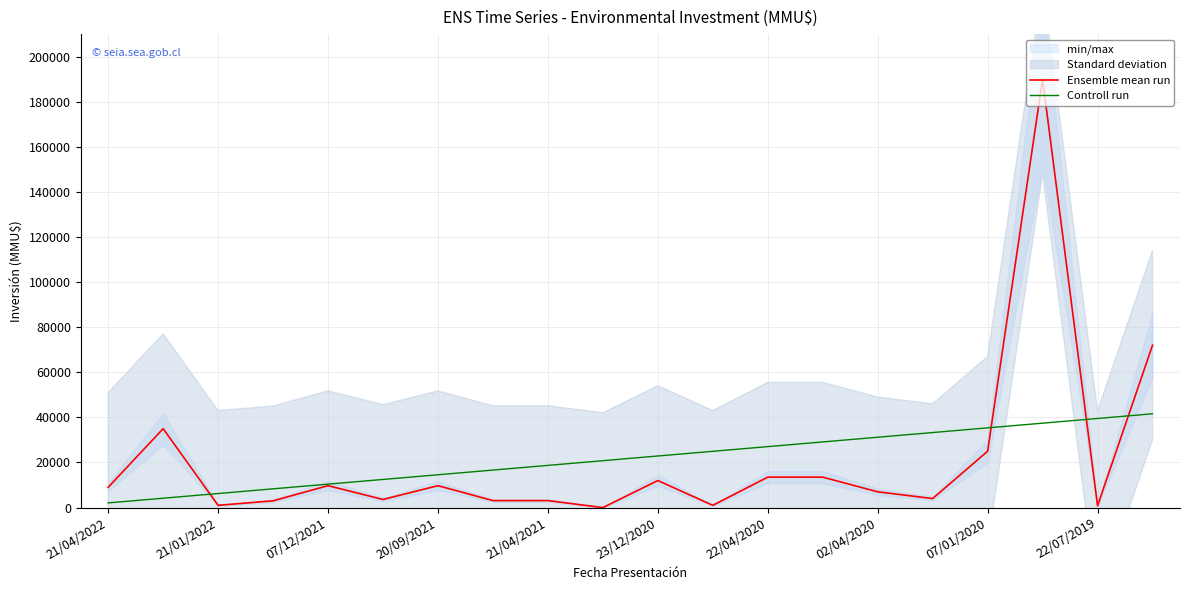

What is the highest value of the Ensemble mean run series?

190000.0